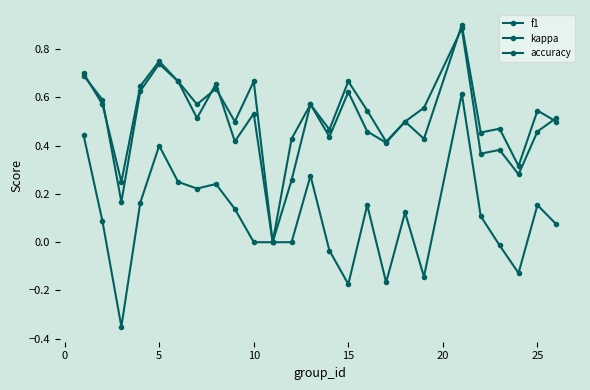

Count the f1 values in the range 0 to 1.

25